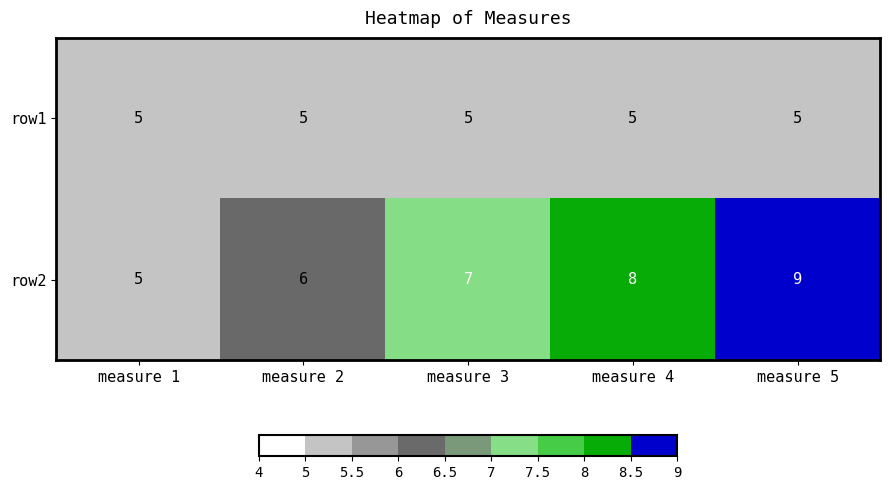

The row2 series shows 5 at measure 1. True or false?

True